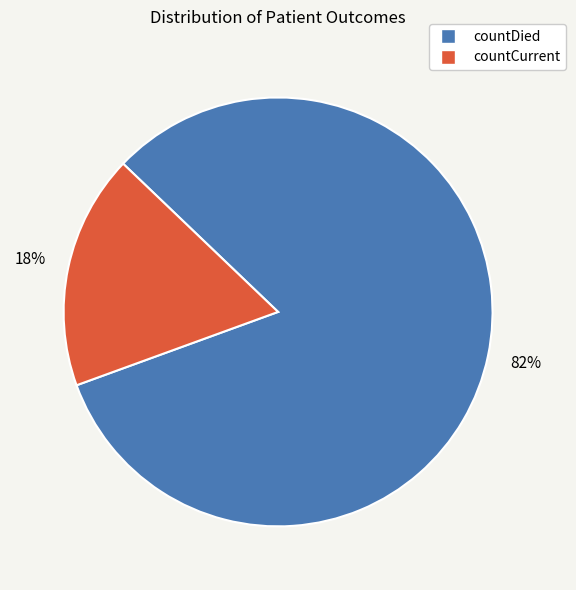

Combined, do countCurrent and countDied account for over 50%?

Yes